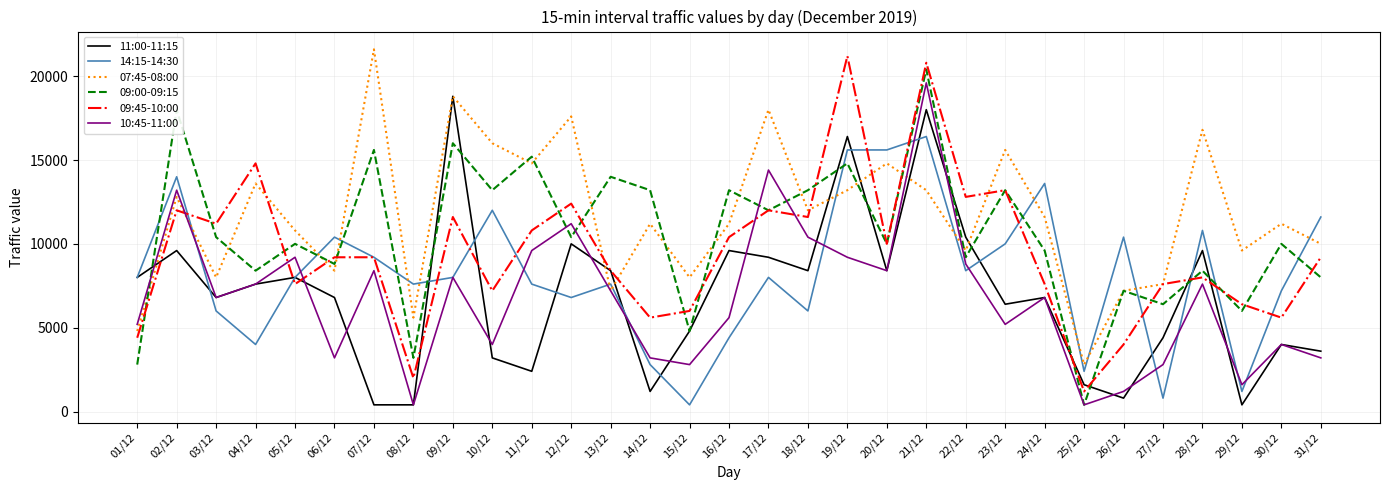

What is the maximum value shown in the chart?

21600